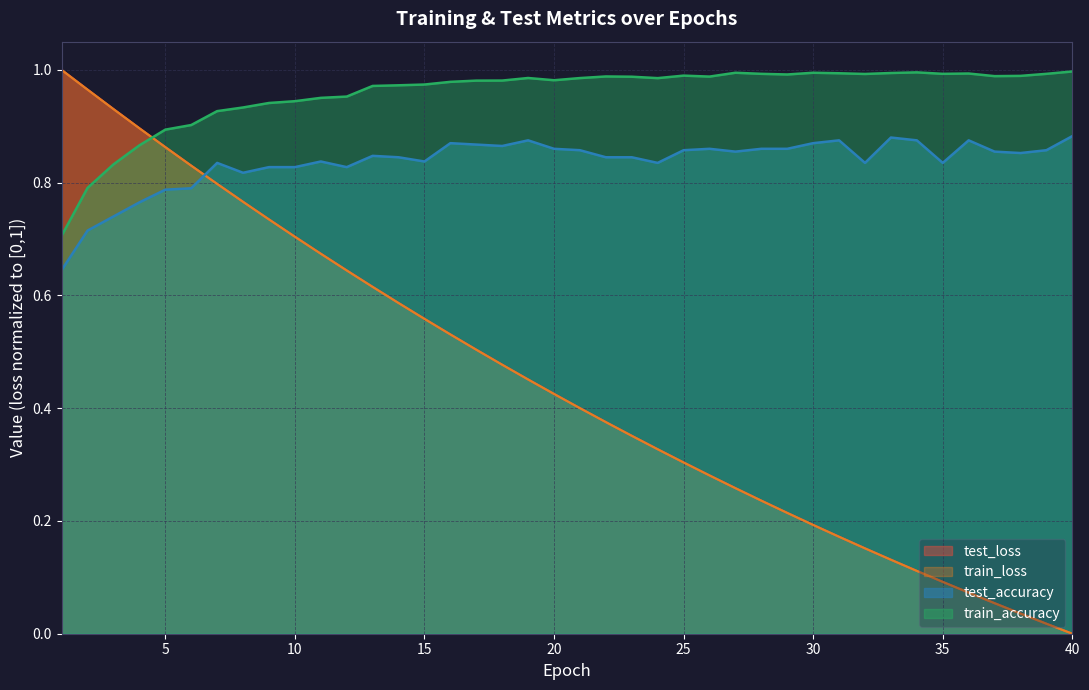

How many data points in train_loss are above 0?

39